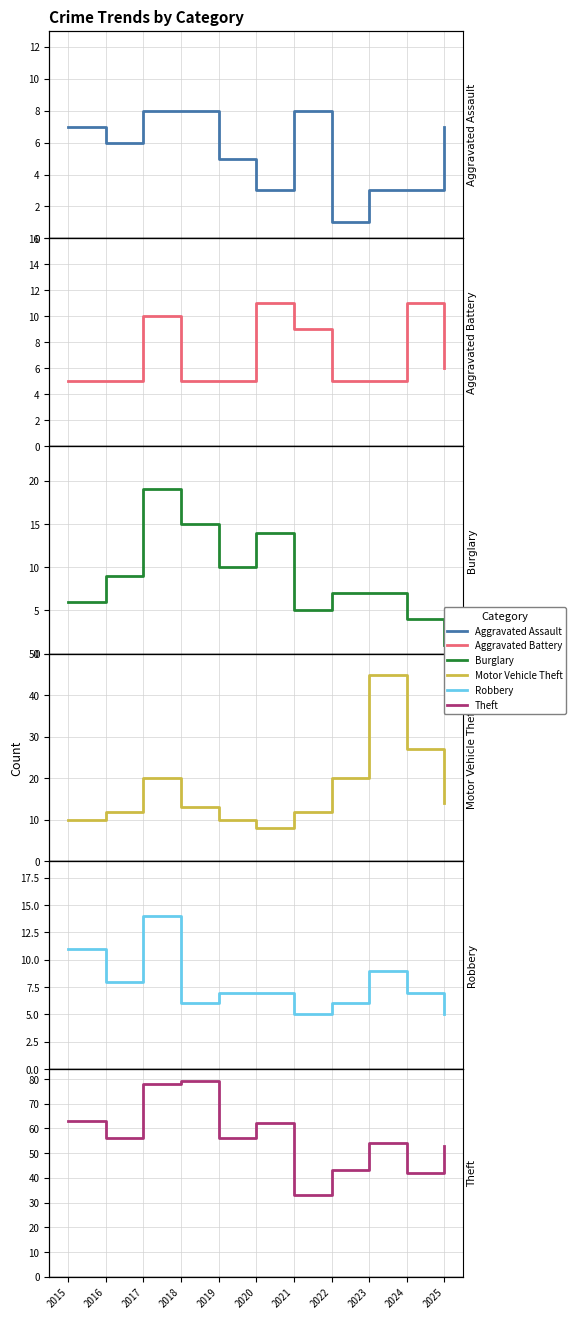

Is it true that Aggravated Battery equals 5 at 2023?

True